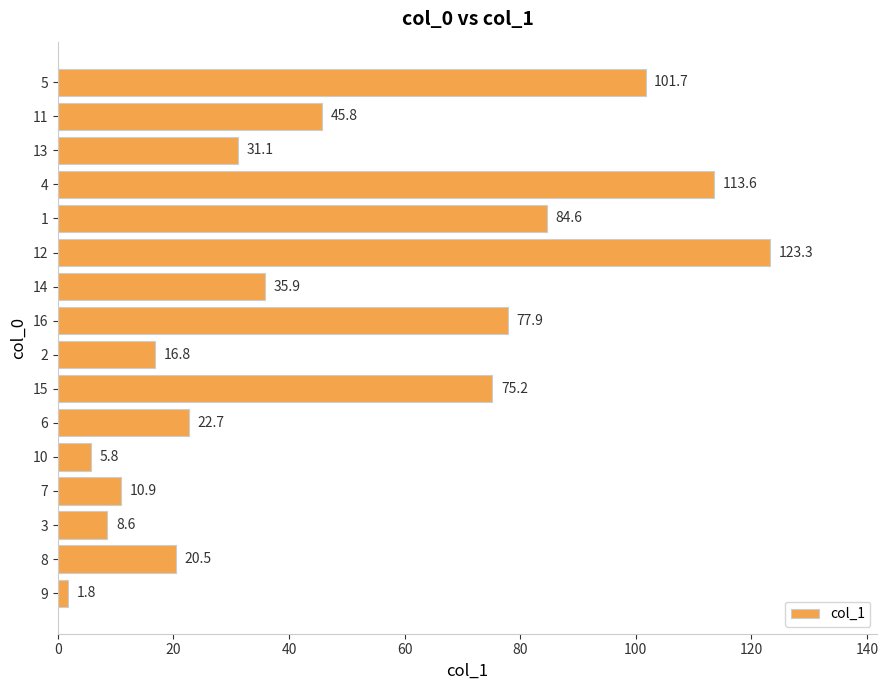

Does the chart contain any negative values?

No